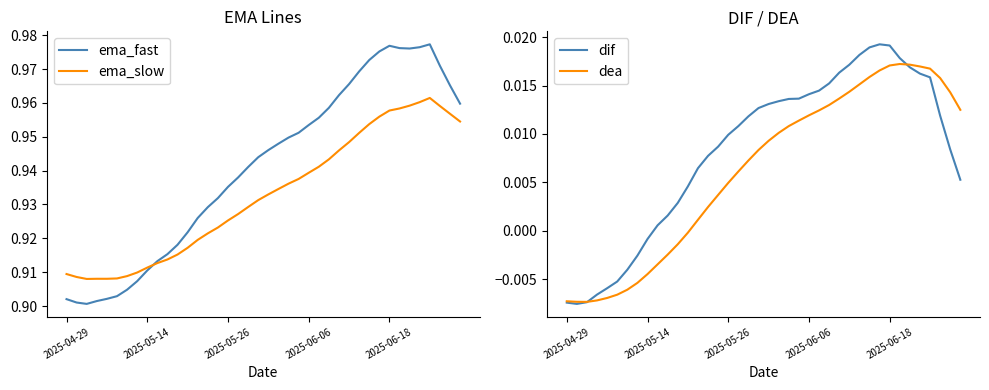

Which series has the largest total across all categories?

ema_fast